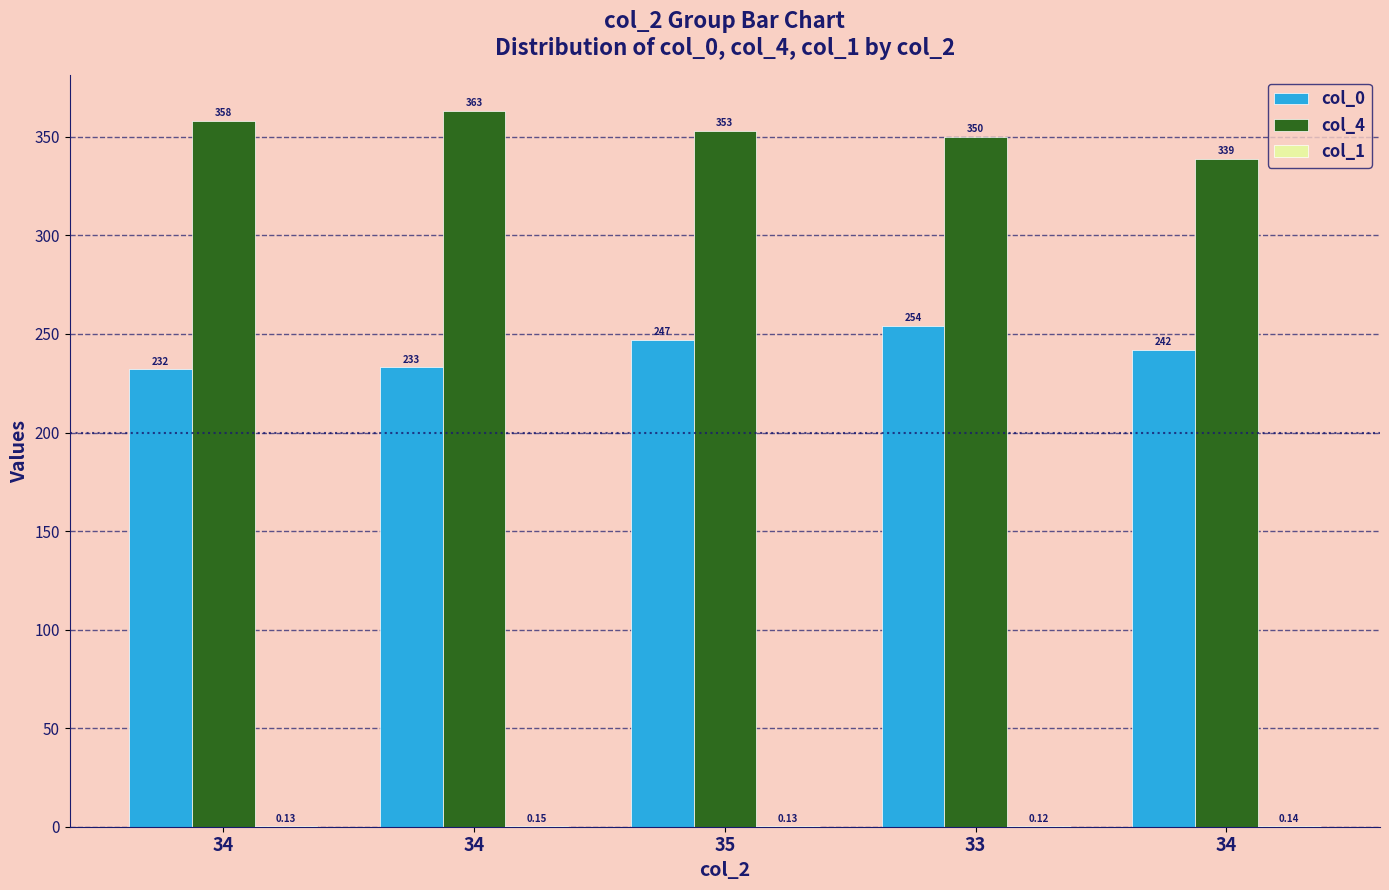

What is the sum of all col_4 values?

1763.0